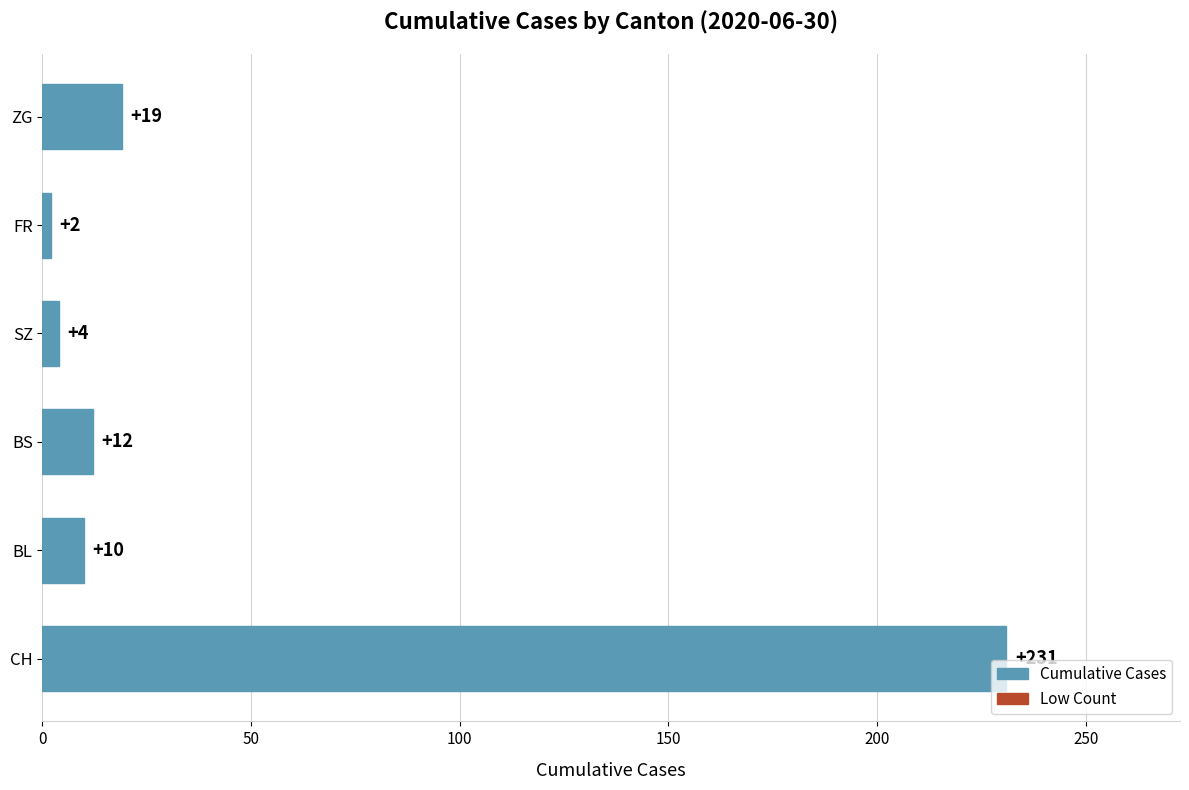

Reading bottom to top, list all the values displayed in this chart.

CH=231	BL=10	BS=12	SZ=4	FR=2	ZG=19